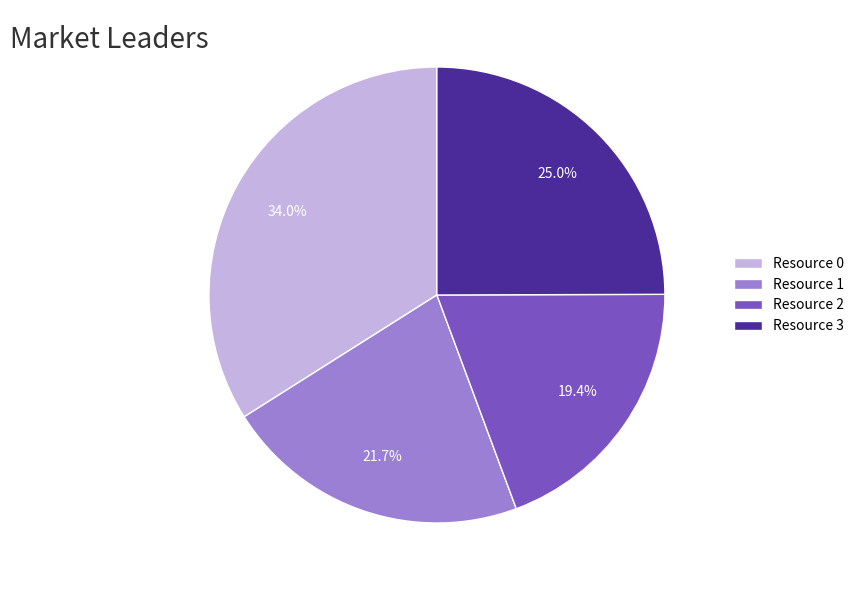

Do Resource 0 and Resource 3 together represent more than half of the pie?

Yes